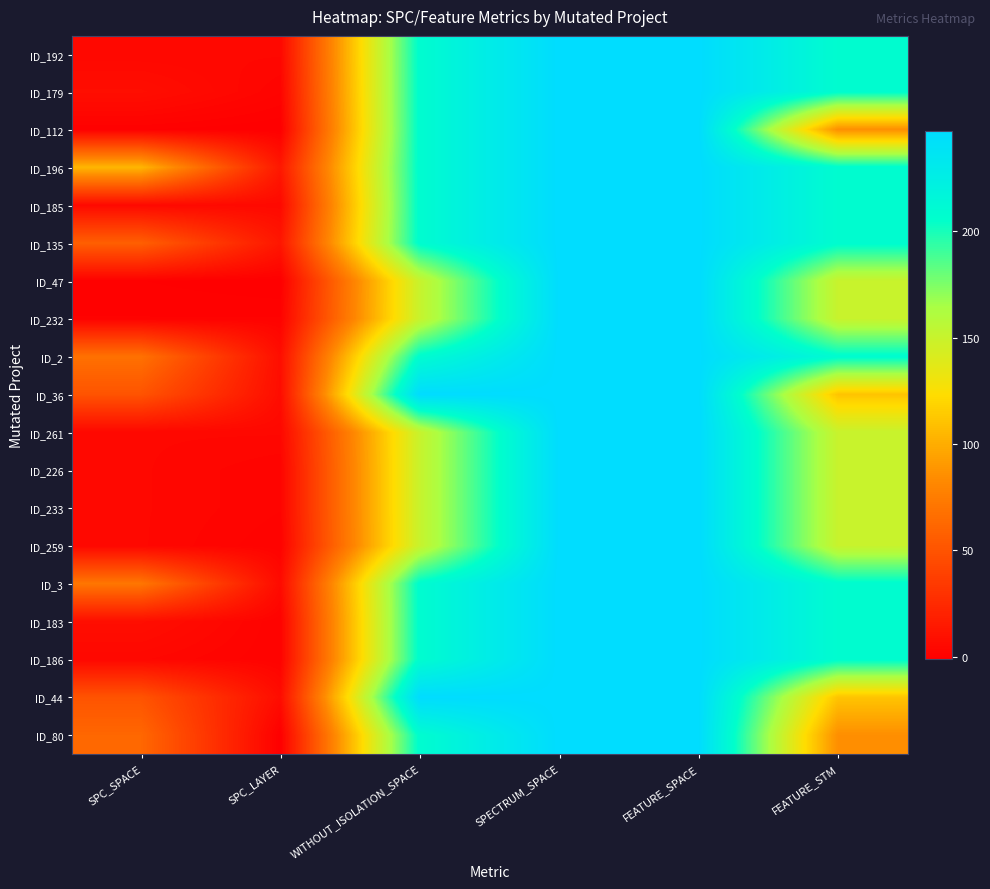

What is the total value across all series at WITHOUT_ISOLATION_SPACE?

3682